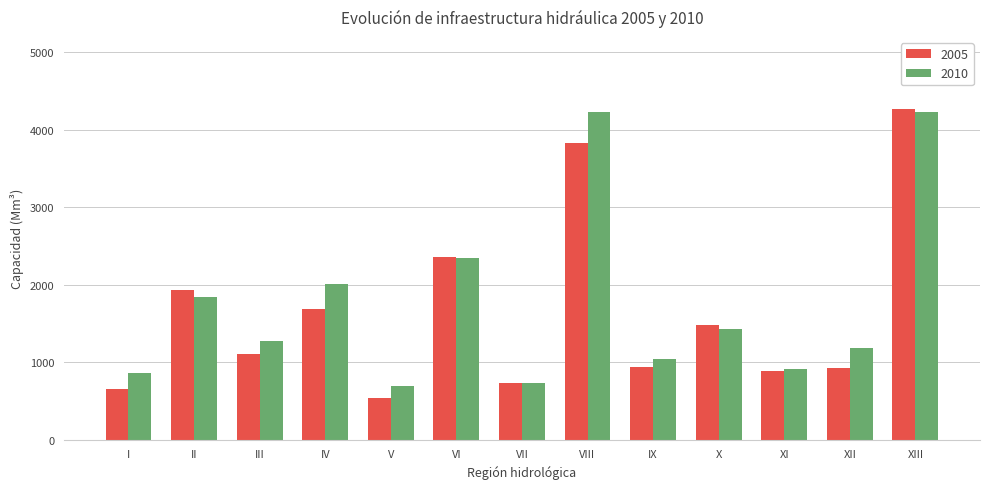

How many values in the 2010 series are below 1279?

6